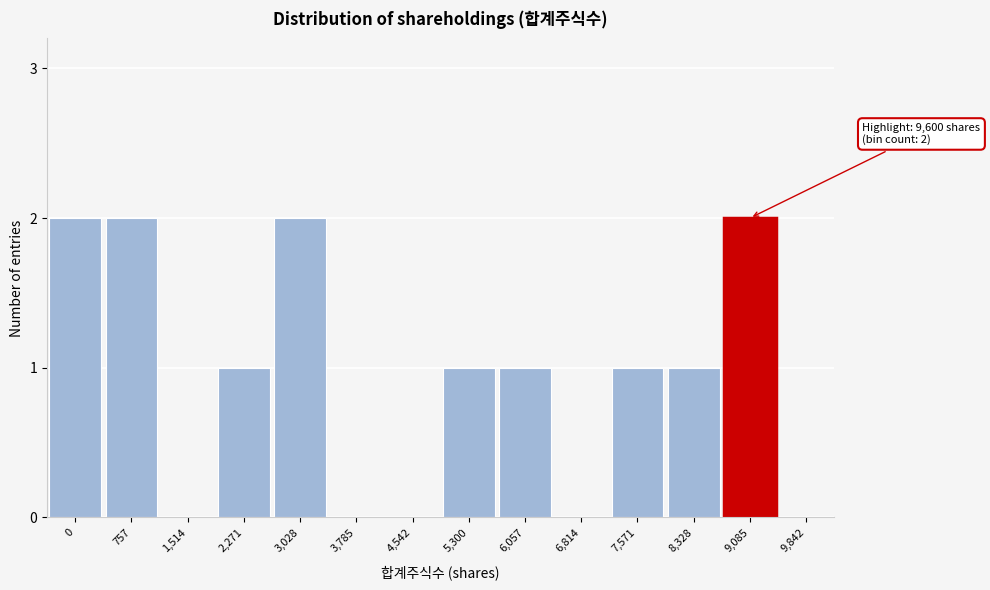

Reading left to right, list all the values displayed in this chart.

0=2	757=2	1,514=0	2,271=1	3,028=2	3,785=0	4,542=0	5,300=1	6,057=1	6,814=0	7,571=1	8,328=1	9,085=2	9,842=0